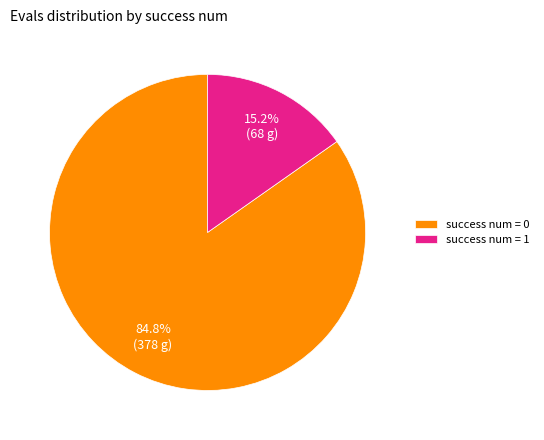

Combined, do success num = 0 and success num = 1 account for over 50%?

Yes